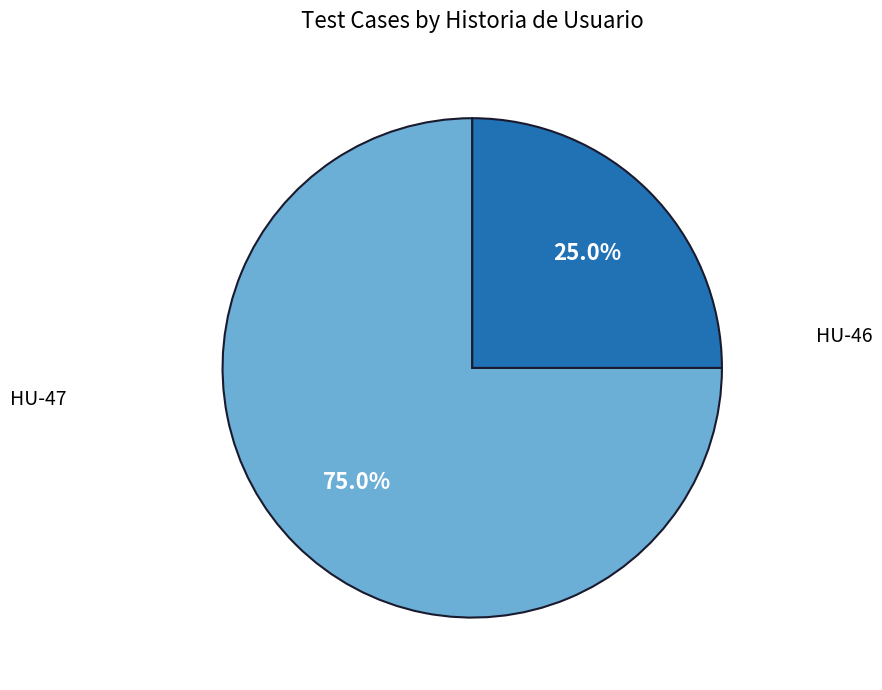

Count the number of slices in the pie.

2